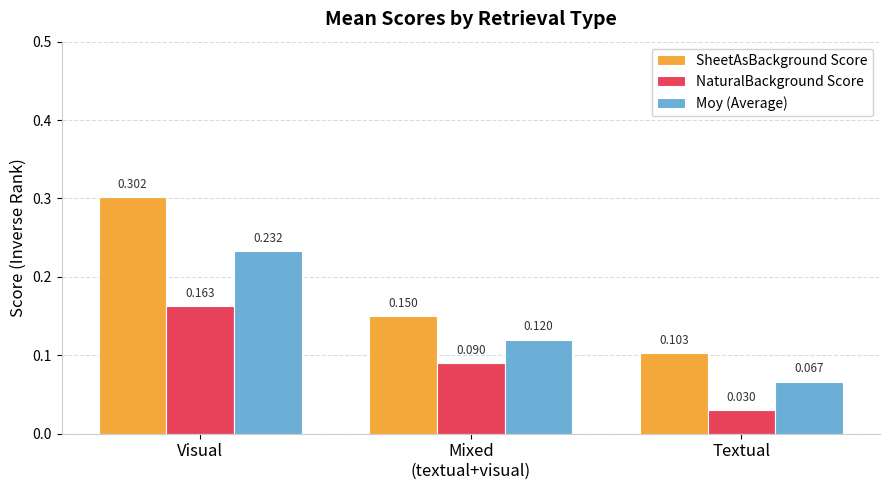

Which series has the largest total across all categories?

SheetAsBackground Score